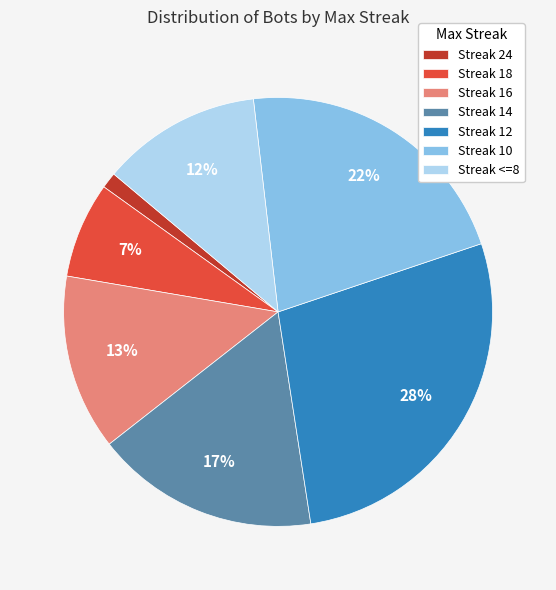

Which category has the biggest portion of the pie?

Streak 12